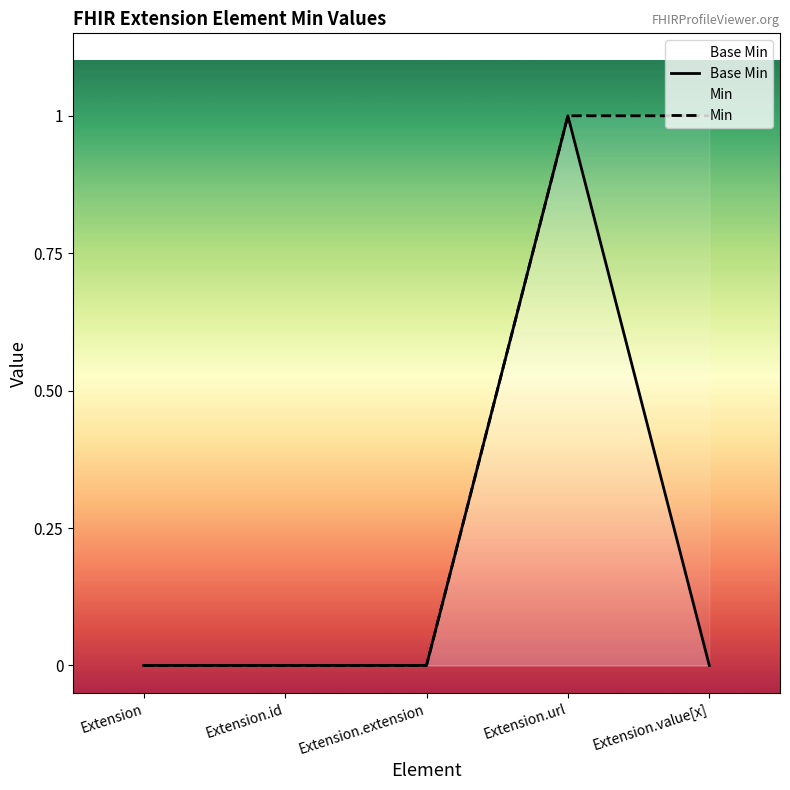

Reading right to left, list all the values displayed in this chart.

Base Min: Extension.value[x]=0	Extension.url=1	Extension.extension=0	Extension.id=0	Extension=0
Min: Extension.value[x]=1	Extension.url=1	Extension.extension=0	Extension.id=0	Extension=0